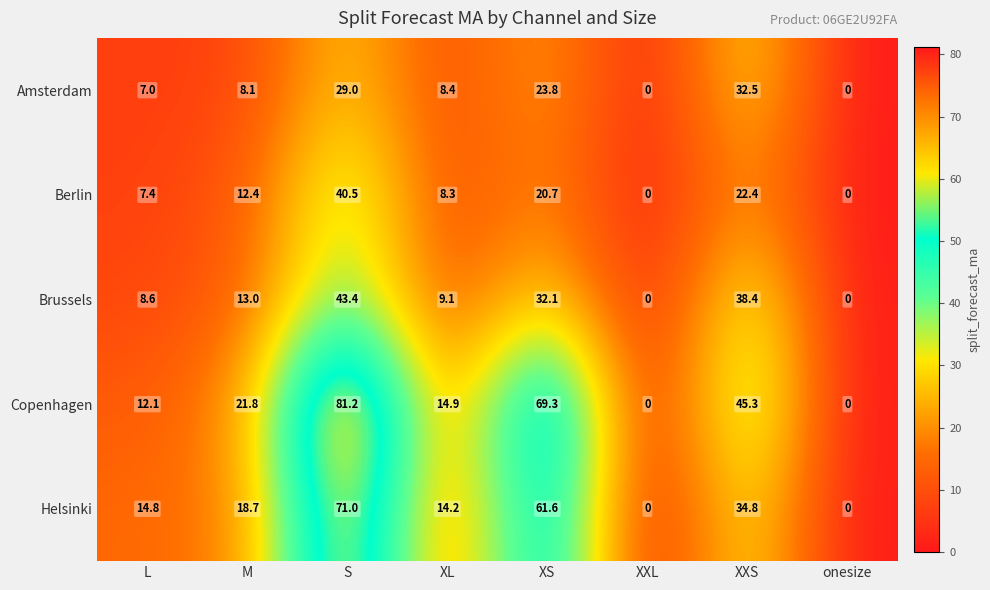

At which label does Berlin first exceed 12?

M